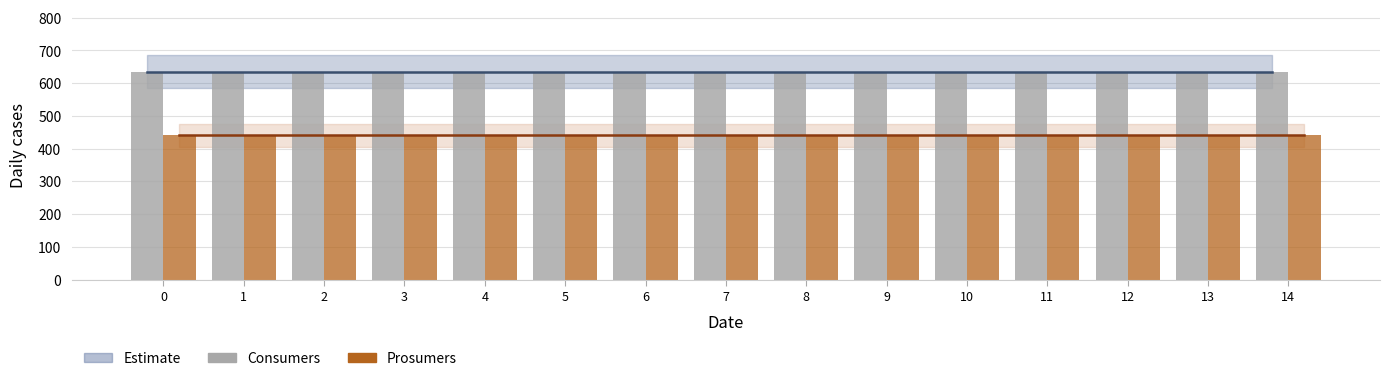

Count the number of categories in the chart.

15